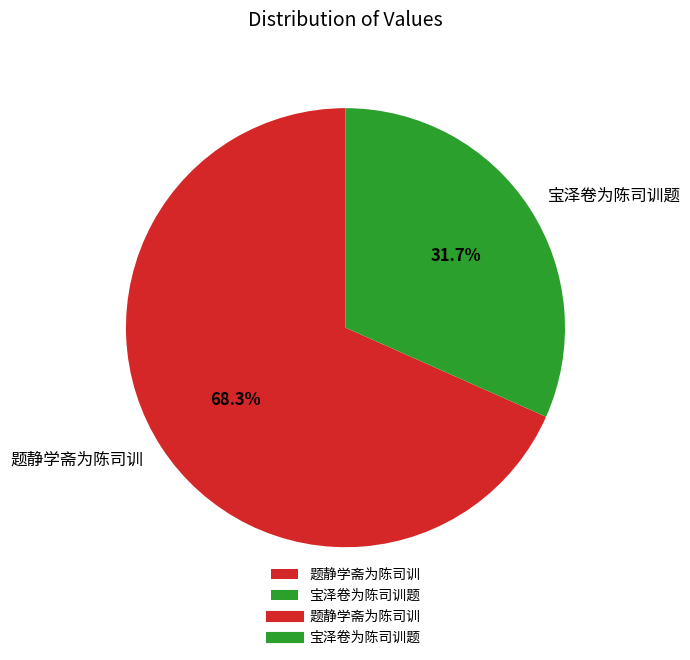

To the nearest percent, what is the difference between the largest and smallest slice percentages?

37%